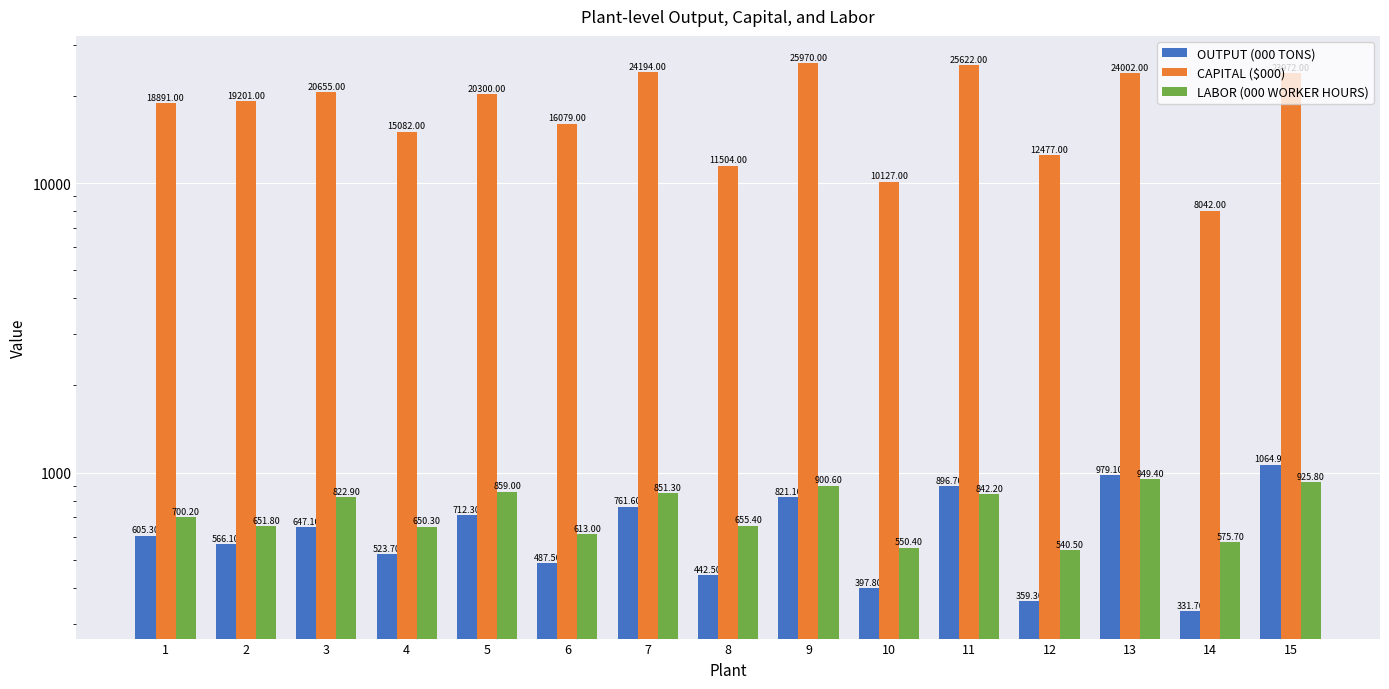

What is the total value across all series at 8?

12601.9